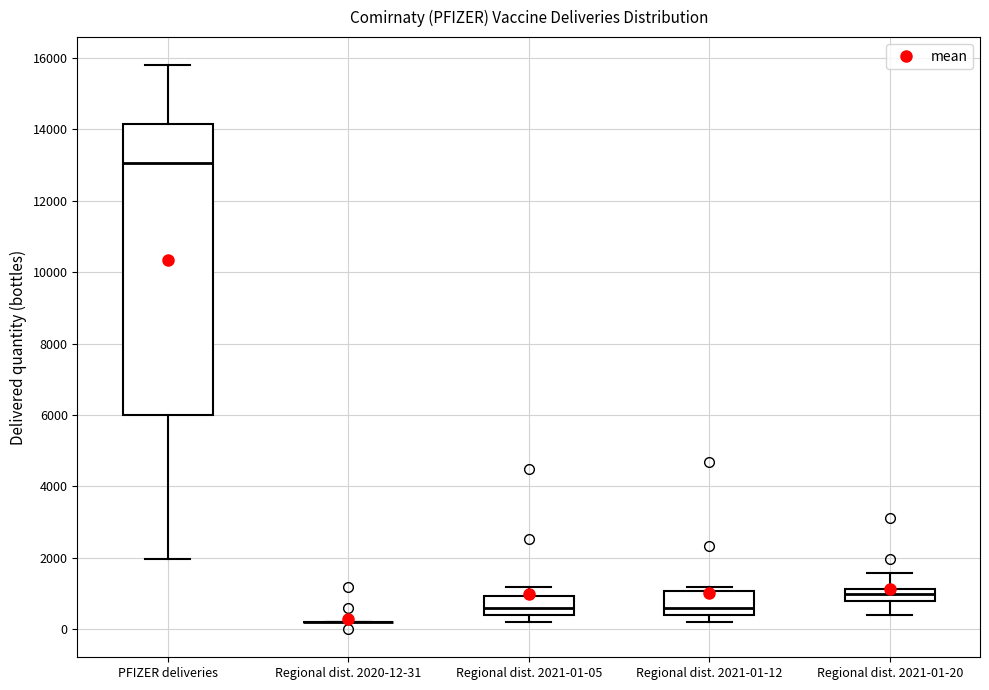

Which box is the tallest, from its lower edge to its upper edge?

PFIZER deliveries